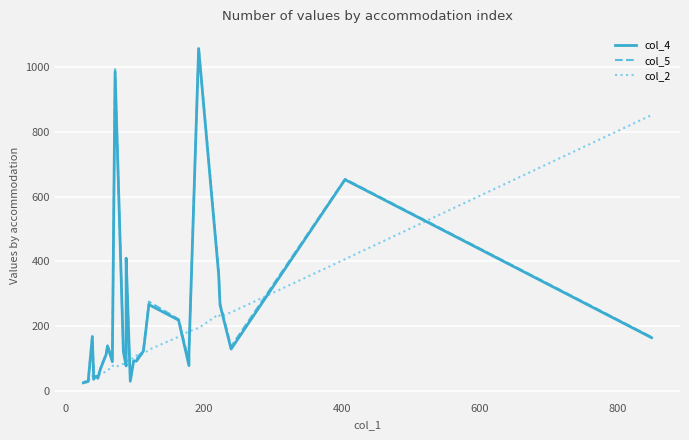

Is it true that col_2 equals 30 at 9?

False